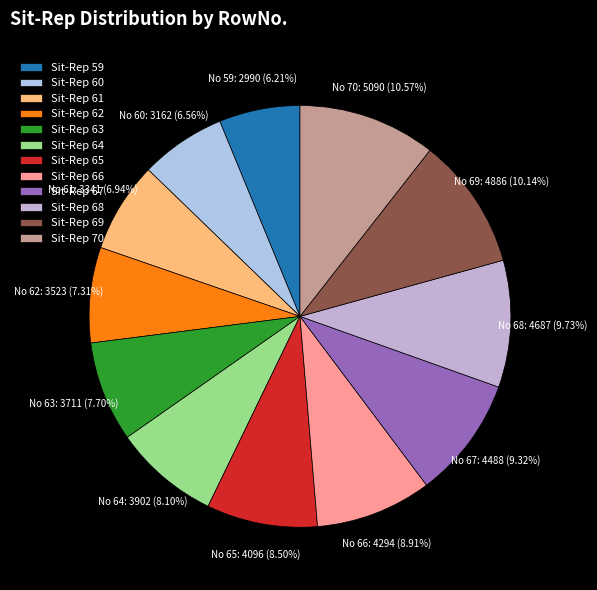

To the nearest percent, what is the difference between the largest and smallest slice percentages?

4%